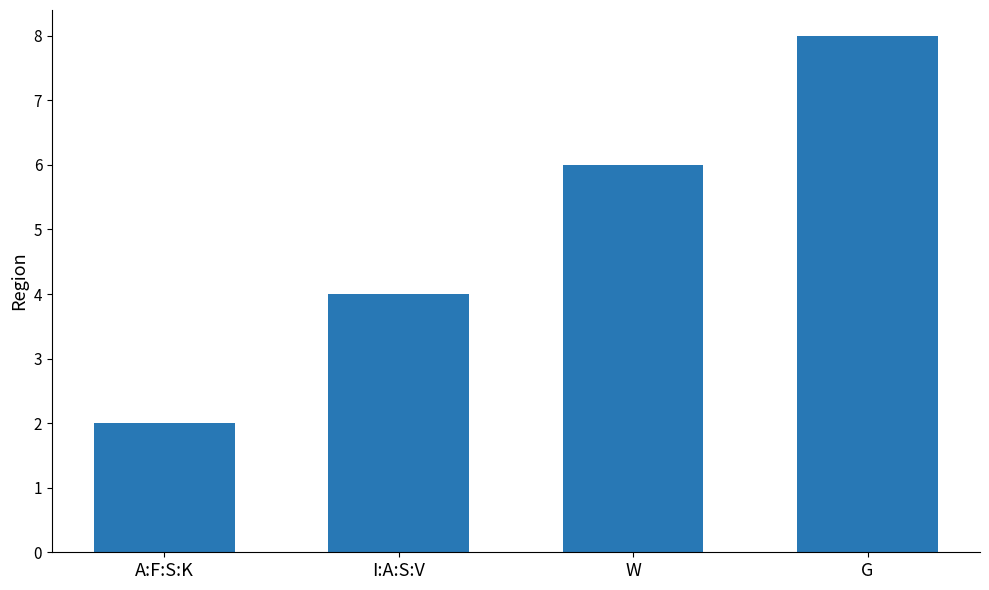

Rank the categories by value from lowest to highest.

A:F:S:K, I:A:S:V, W, G